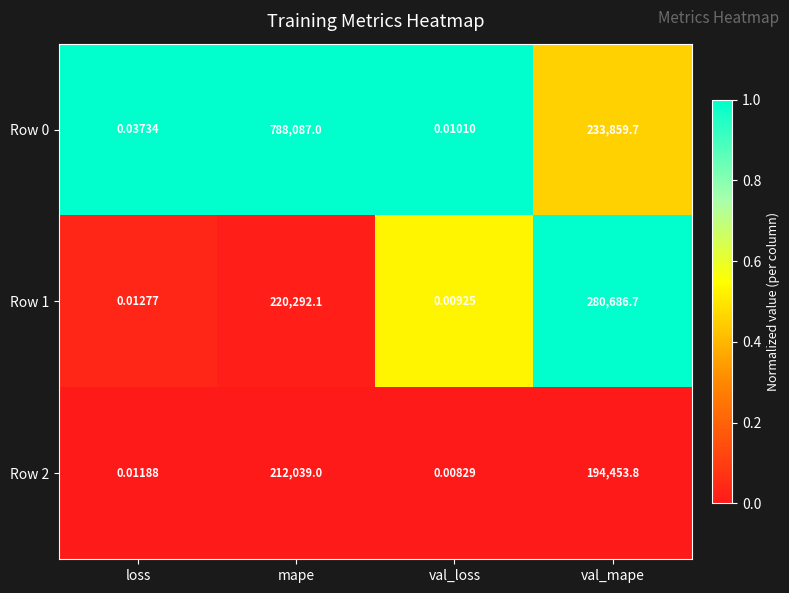

Rank the categories by Row 1 value from lowest to highest.

val_loss, loss, mape, val_mape